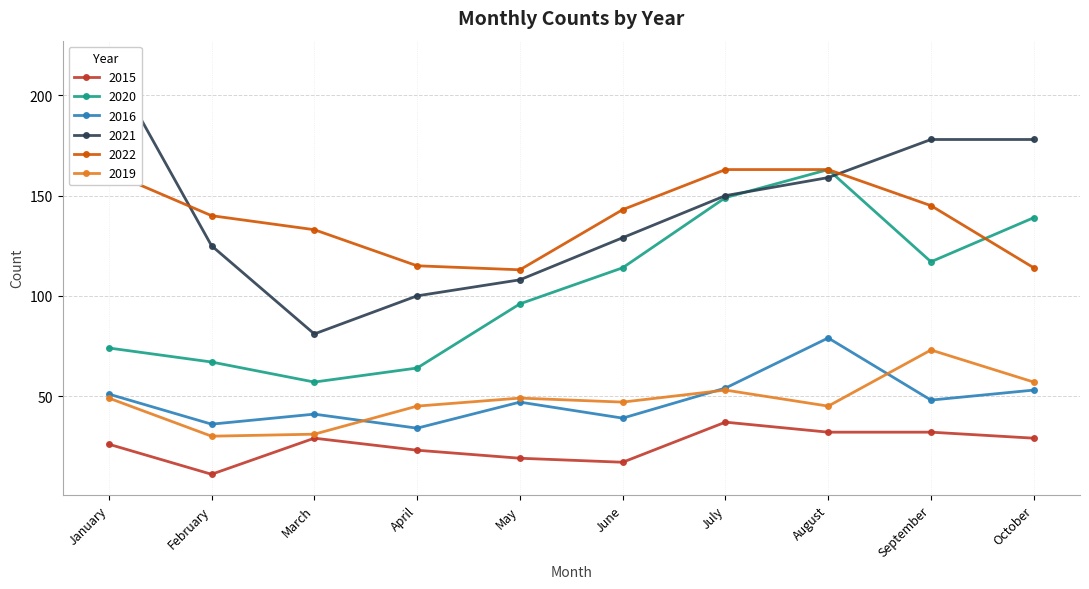

What are all the series names shown in the legend?

2015, 2016, 2019, 2020, 2021, 2022